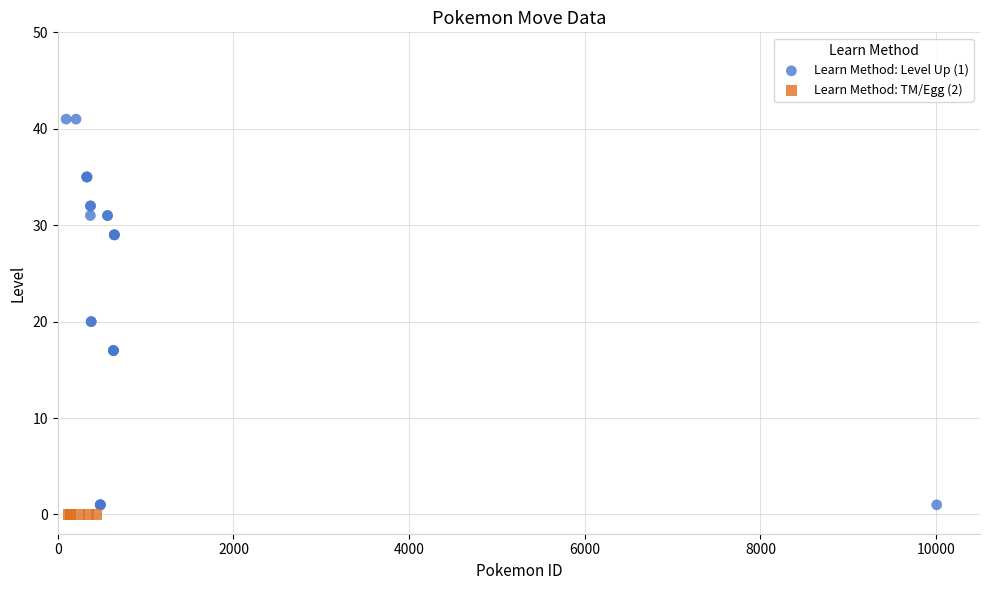

Which series reaches the maximum Y coordinate?

Learn Method: Level Up (1)